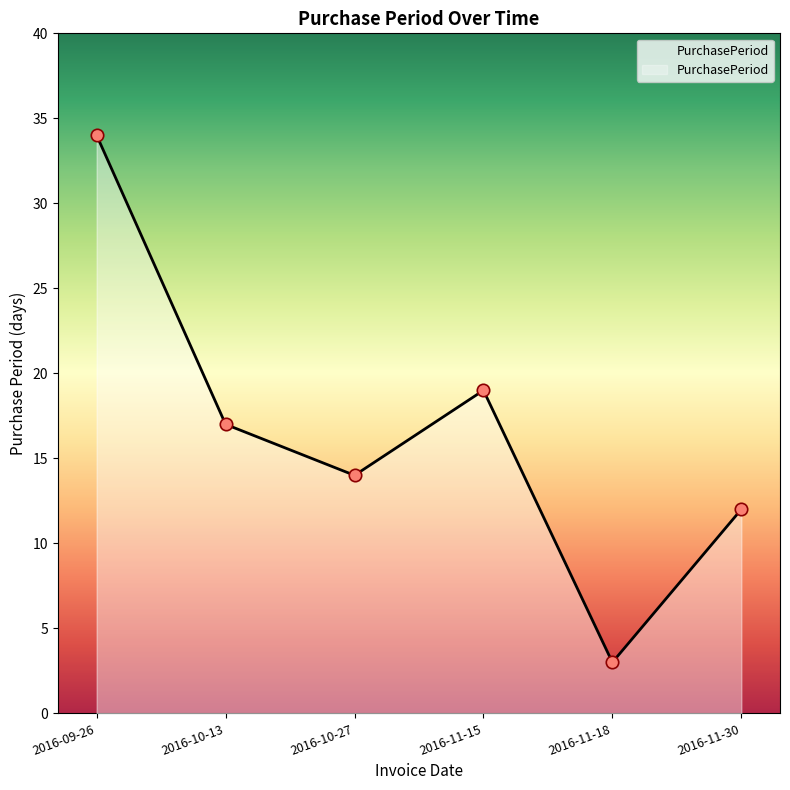

Which has a higher value, 2016-10-13 or 2016-11-18?

2016-10-13